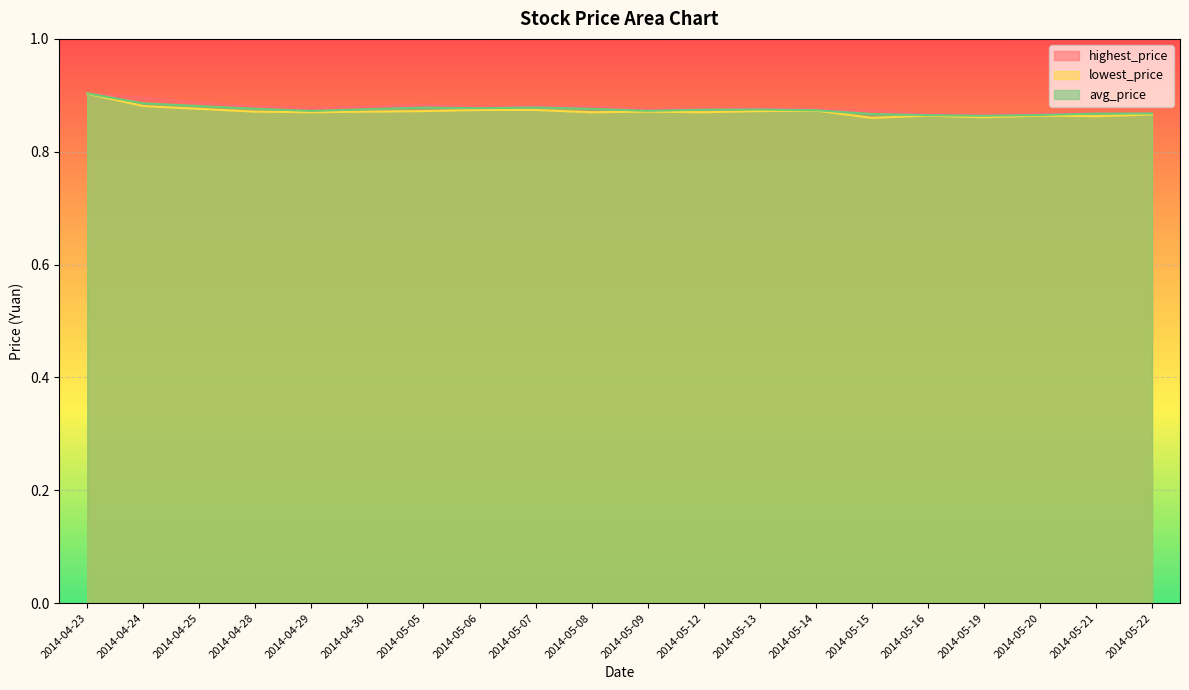

What is the smallest value displayed?

0.9